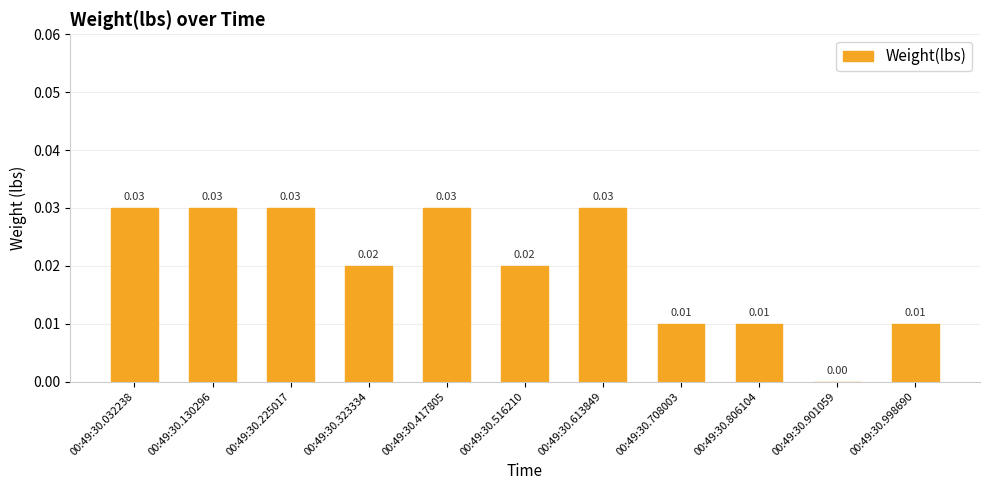

Which has a higher value, 00:49:30.516210 or 00:49:30.998690?

00:49:30.516210